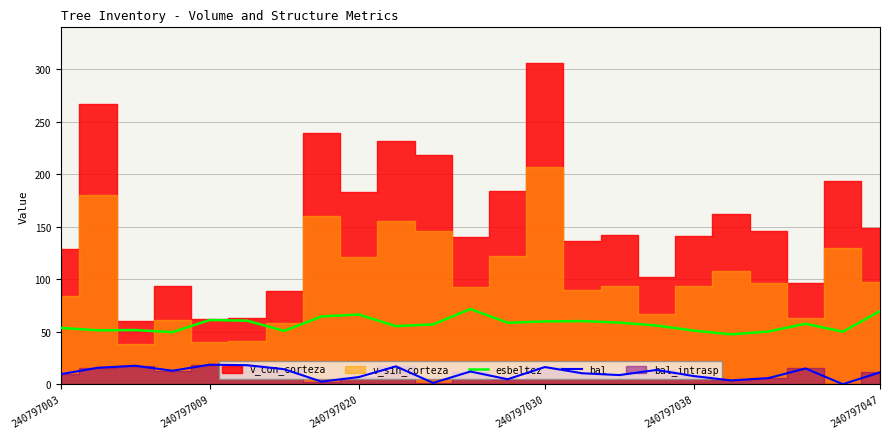

The bal series shows 33.3 at 240797038. True or false?

False